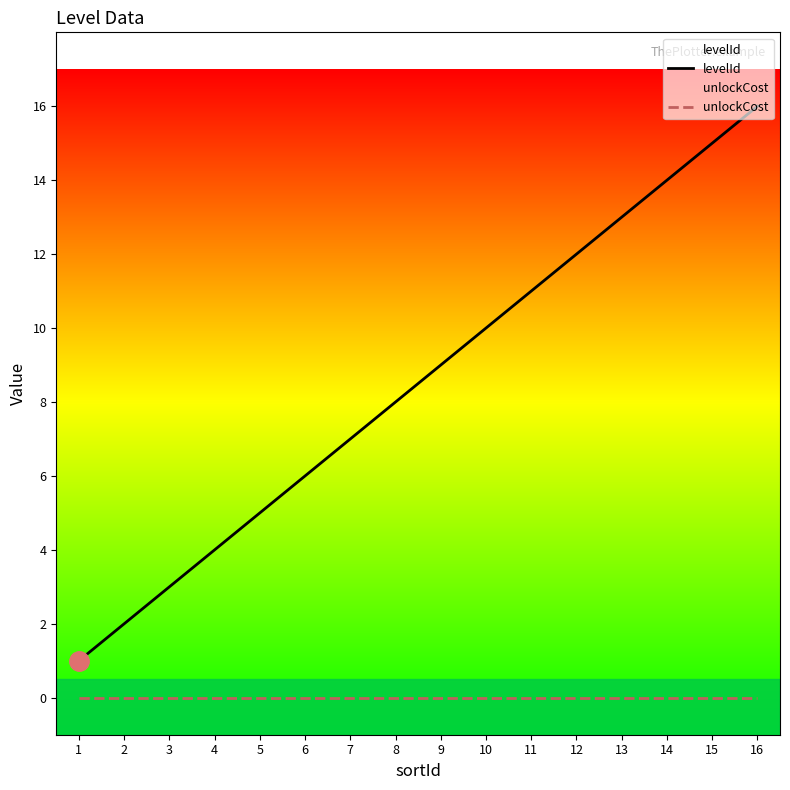

What are all the series names shown in the legend?

levelId, unlockCost